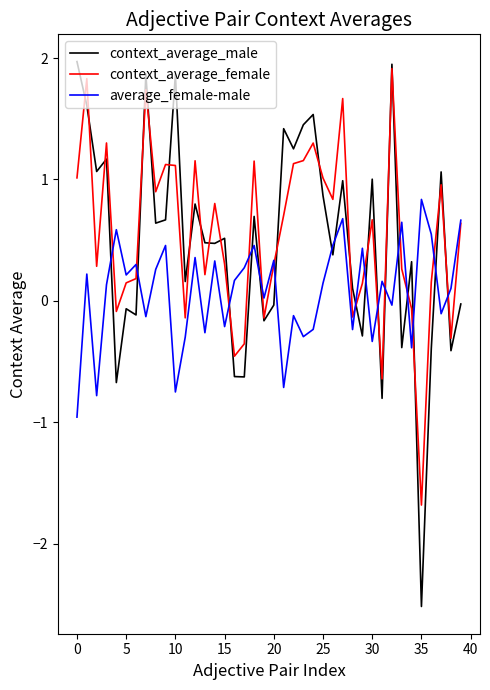

True or false: context_average_female has more than 1 interior local peaks.

True